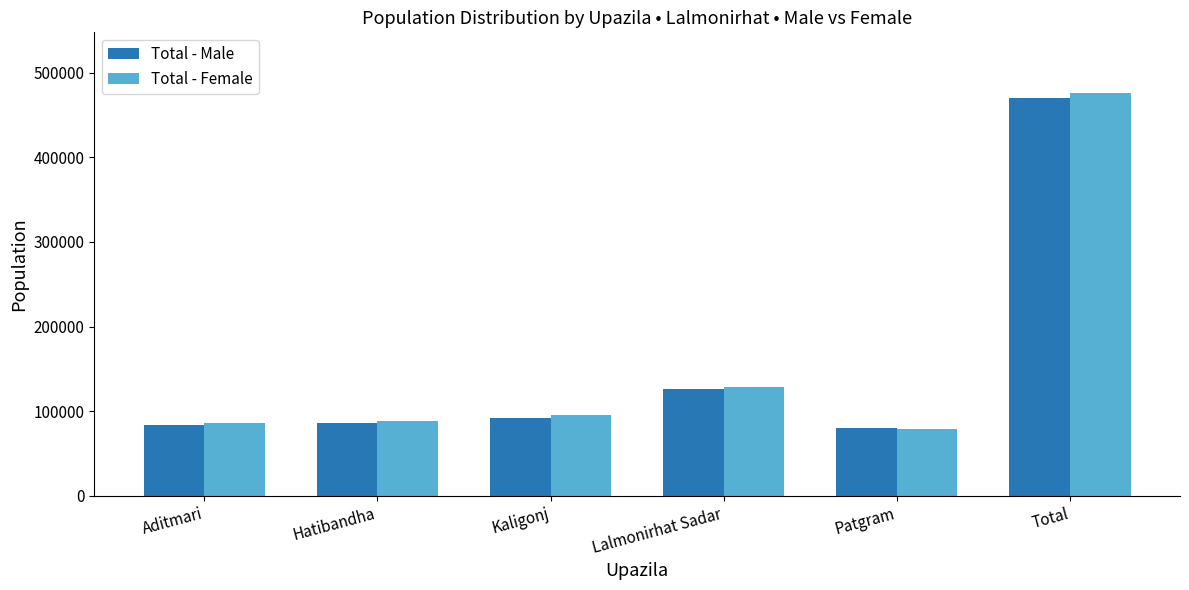

What is the difference between the highest and lowest values at Aditmari?

1516